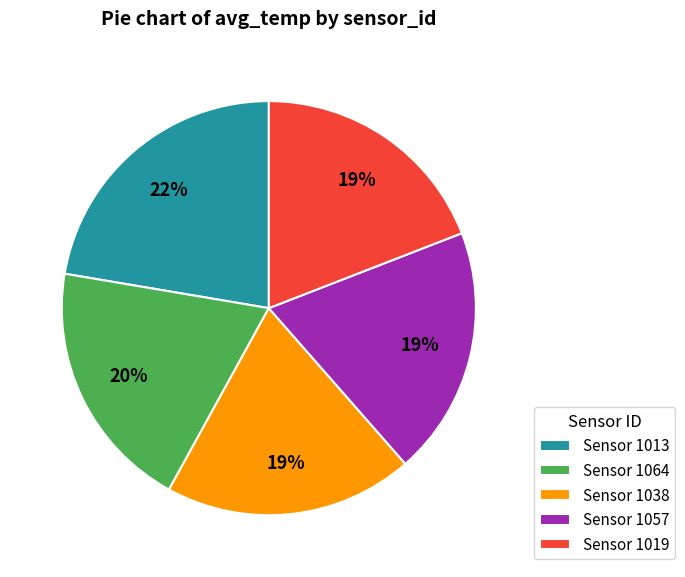

Approximately how many times larger is the value at Sensor 1013 compared to Sensor 1019?

1.2